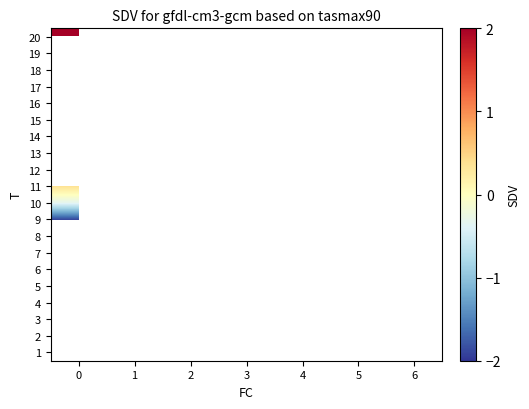

Which has a higher value, 4 or 1?

1